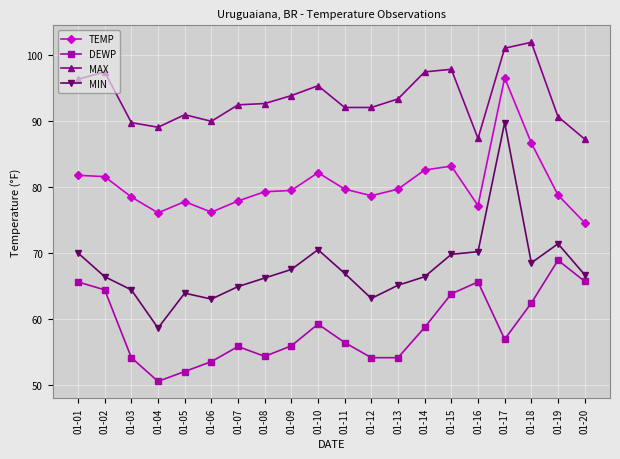

What is the minimum value shown in the chart?

50.5